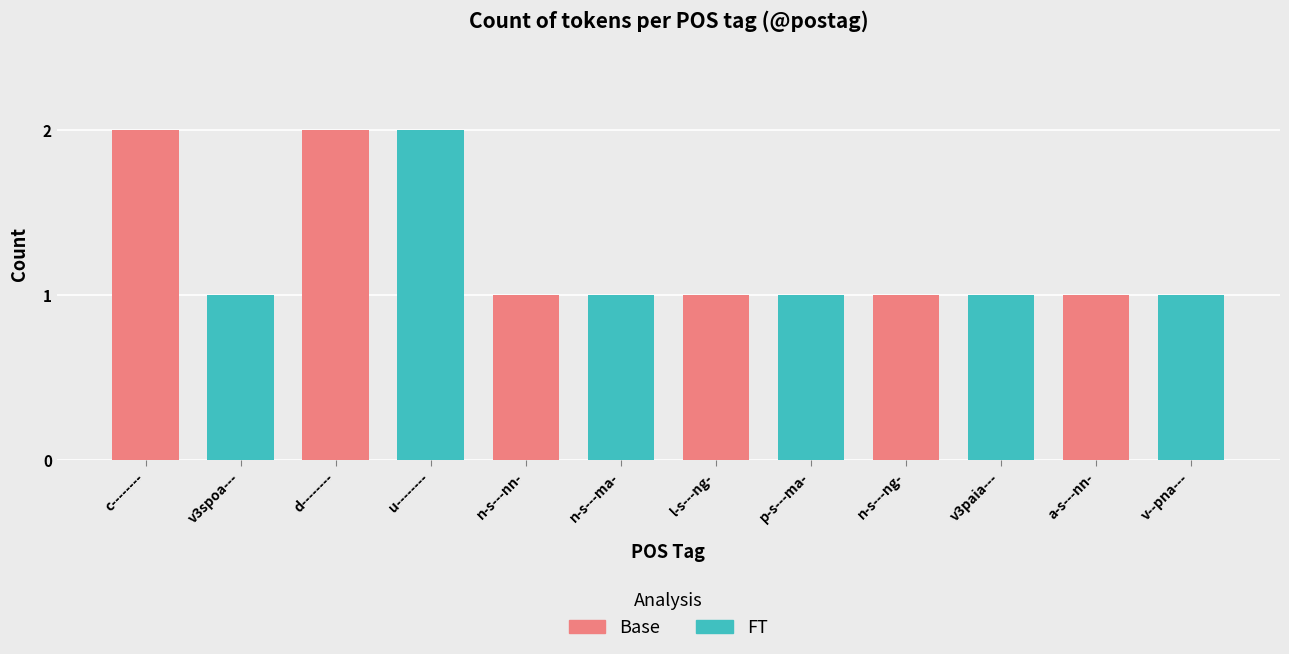

Which series has the largest total across all categories?

Base